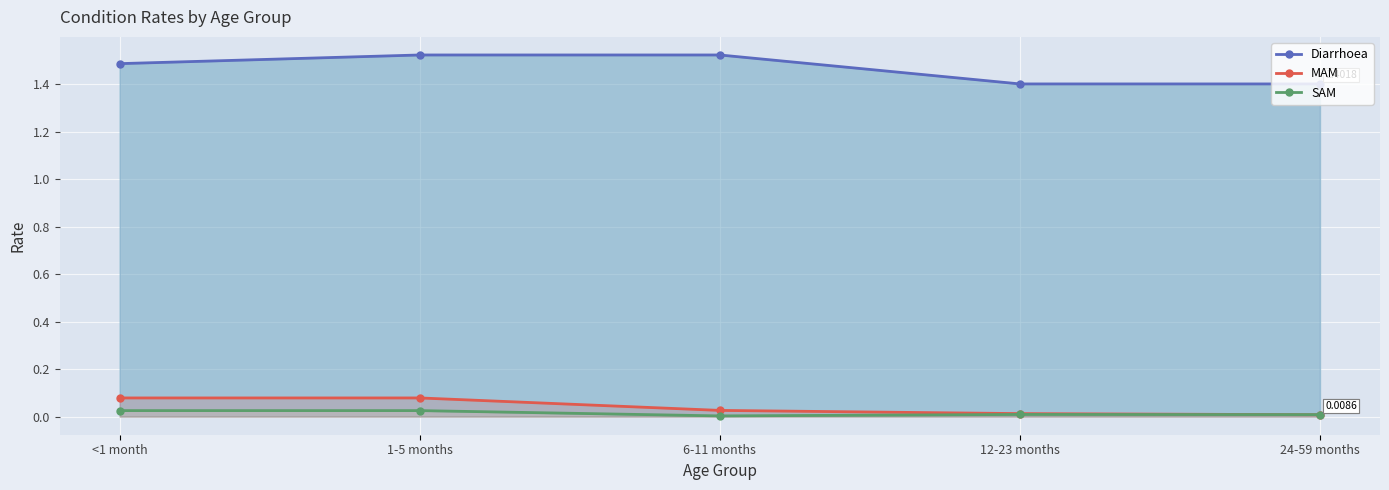

Which has a higher value, 24-59 months or 1-5 months?

1-5 months